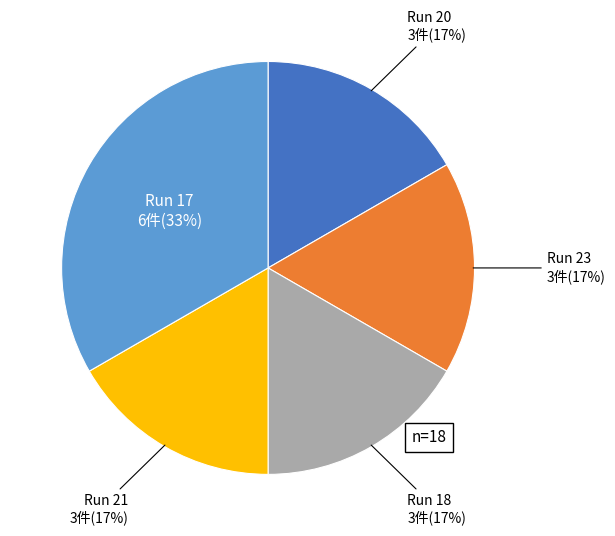

Is the sum of Run 20 and Run 21 greater than half?

No